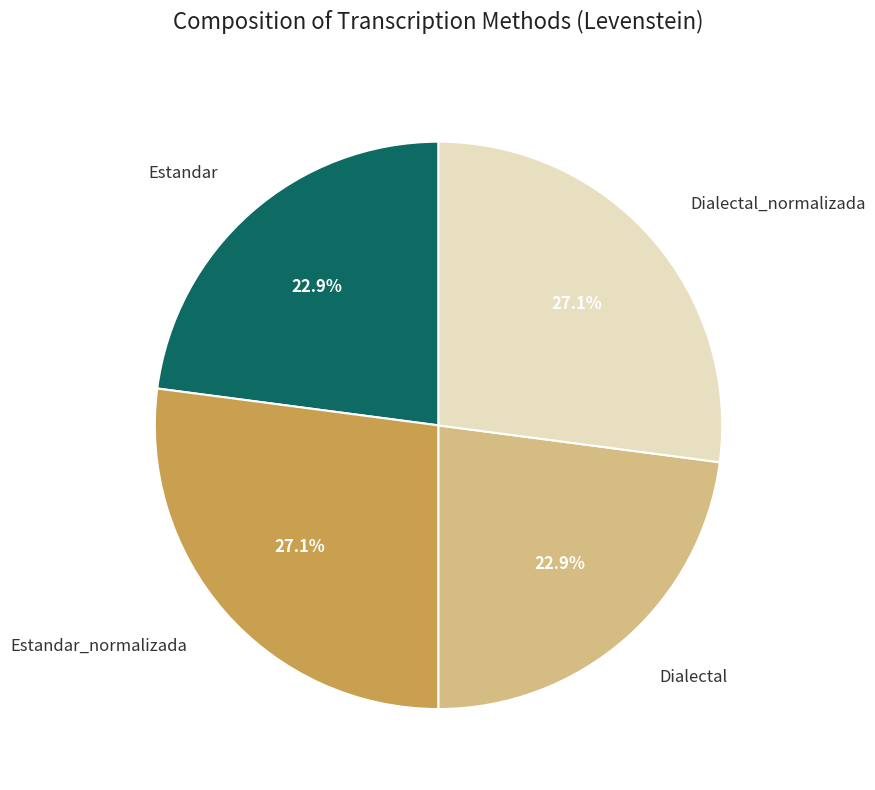

Is there any slice that represents more than half of the pie?

No